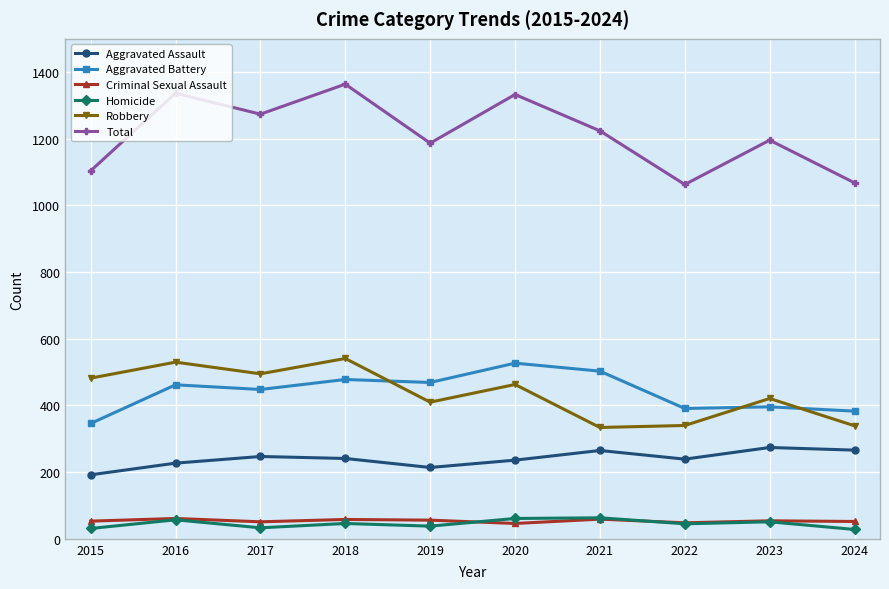

What is the value of the Criminal Sexual Assault point at the 2nd from the left?

61